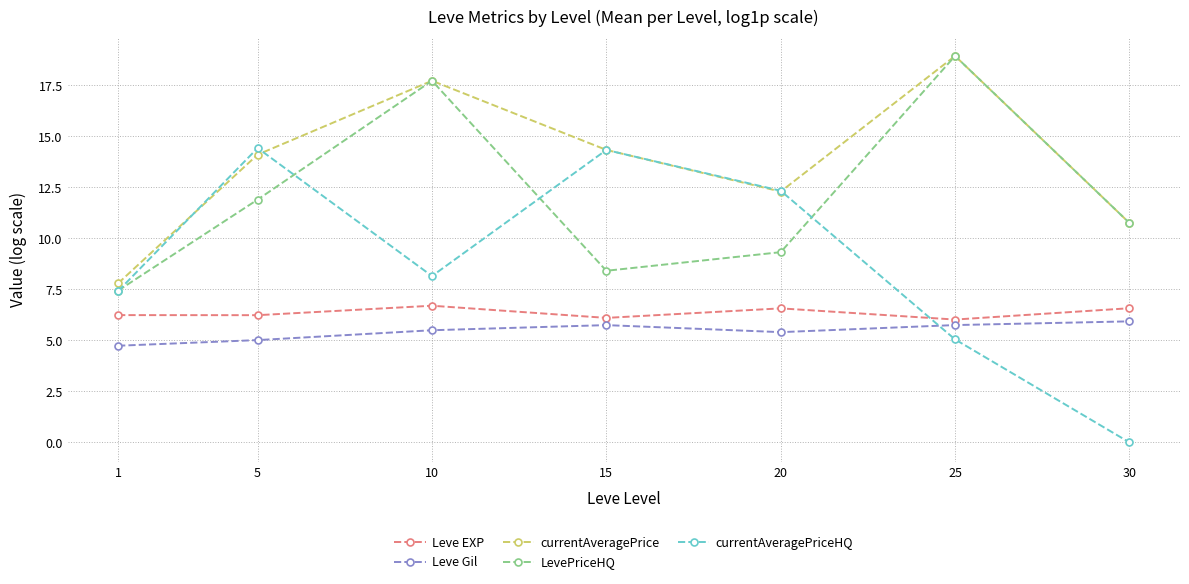

Does the chart have visible grid lines?

Yes